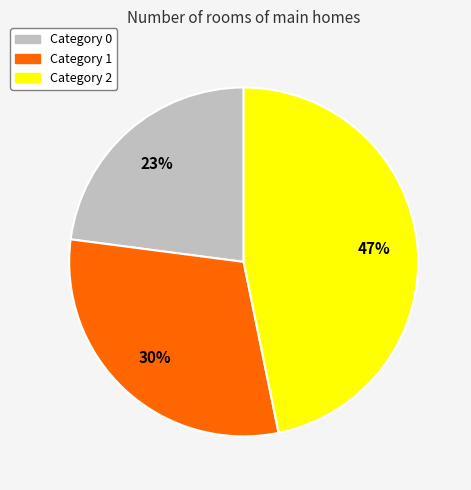

Between Category 2 and Category 0, which is larger?

Category 2